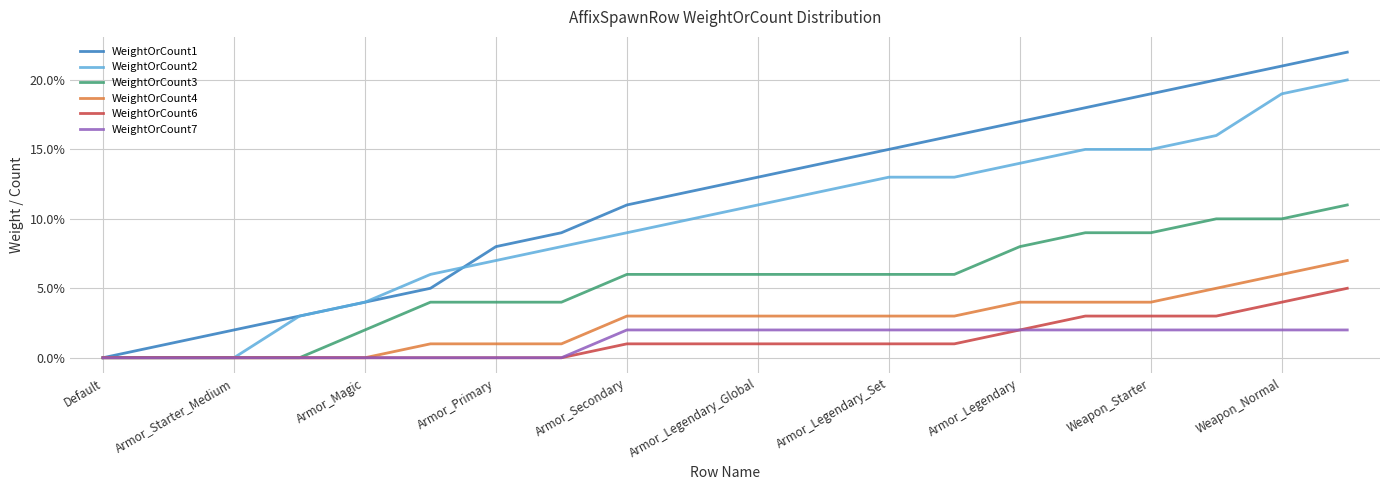

How many lines are shown in the chart?

6